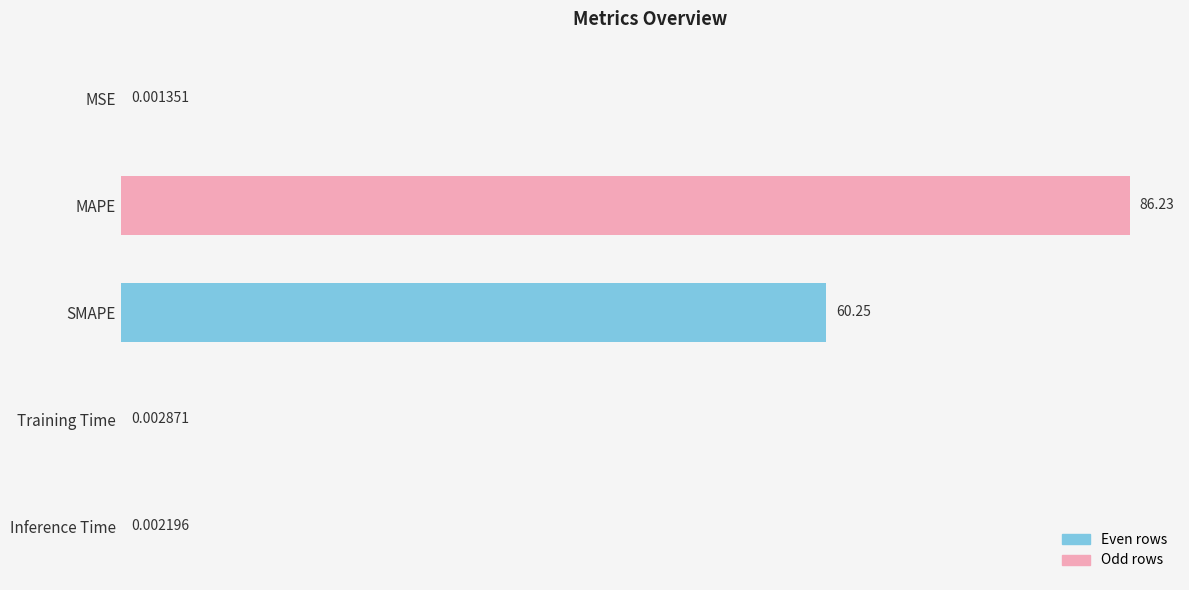

What is the change in value from MAPE to Training Time?

-86.2